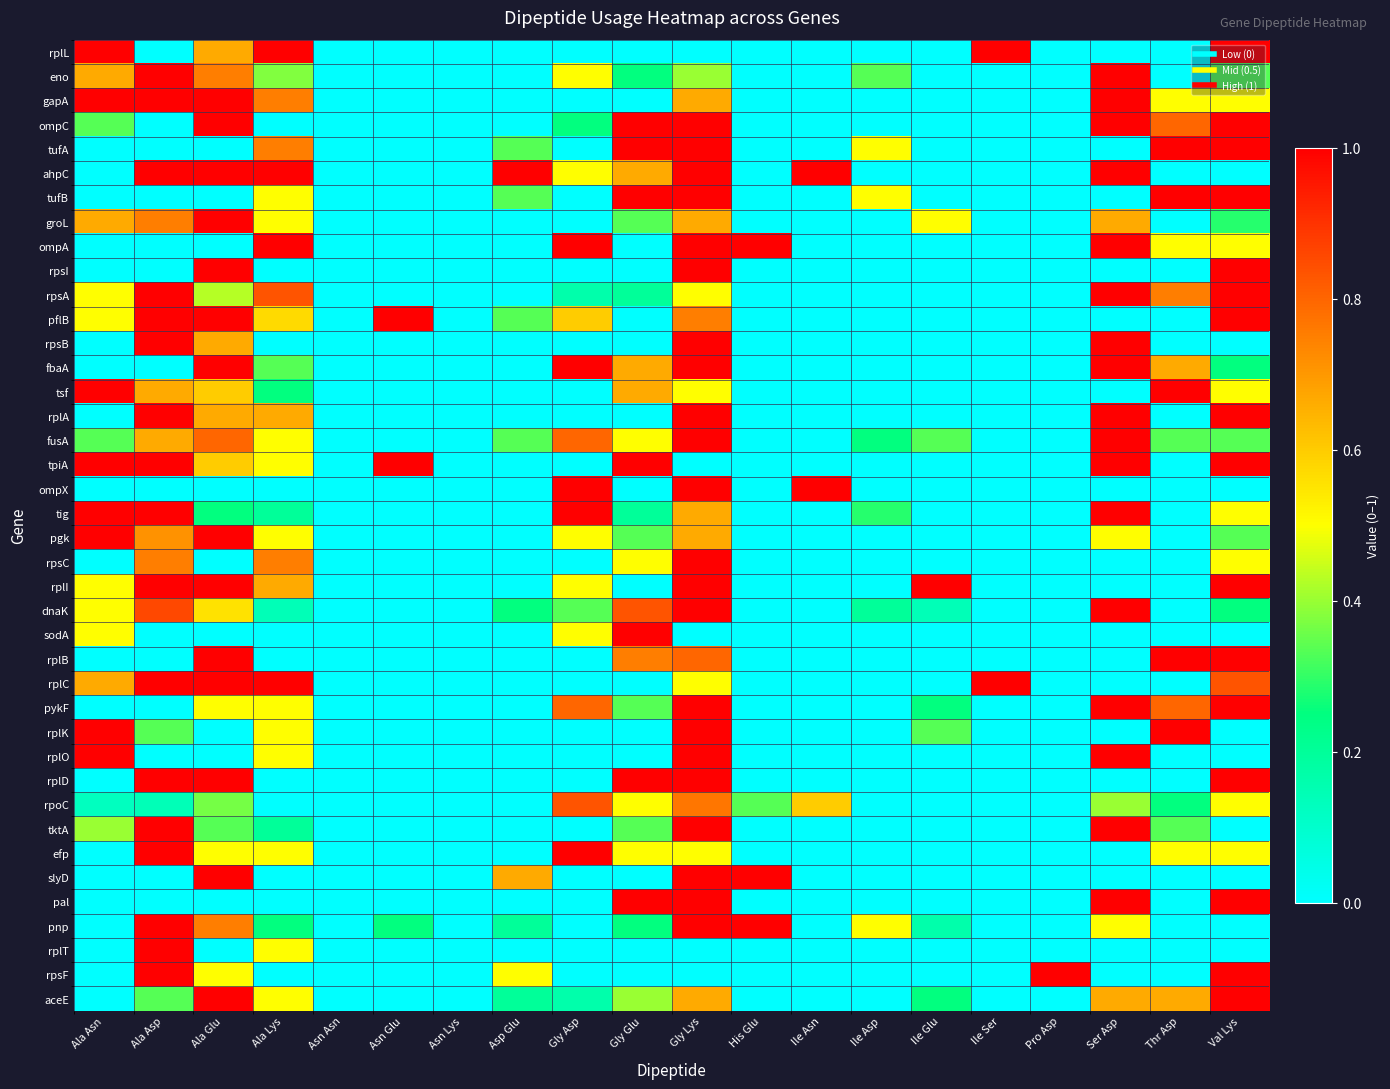

Reading right to left, transcribe all the data shown in this chart.

rplL: Val Lys=1.0	Thr Asp=0.0	Ser Asp=0.0	Pro Asp=0.0	Ile Ser=1.0	Ile Glu=0.0	Ile Asp=0.0	Ile Asn=0.0	His Glu=0.0	Gly Lys=0.0	Gly Glu=0.0	Gly Asp=0.0	Asp Glu=0.0	Asn Lys=0.0	Asn Glu=0.0	Asn Asn=0.0	Ala Lys=1.0	Ala Glu=0.7	Ala Asp=0.0	Ala Asn=1.0
eno: Val Lys=0.3	Thr Asp=0.0	Ser Asp=1.0	Pro Asp=0.0	Ile Ser=0.0	Ile Glu=0.0	Ile Asp=0.3	Ile Asn=0.0	His Glu=0.0	Gly Lys=0.4	Gly Glu=0.2	Gly Asp=0.5	Asp Glu=0.0	Asn Lys=0.0	Asn Glu=0.0	Asn Asn=0.0	Ala Lys=0.4	Ala Glu=0.8	Ala Asp=1.0	Ala Asn=0.7
gapA: Val Lys=0.5	Thr Asp=0.5	Ser Asp=1.0	Pro Asp=0.0	Ile Ser=0.0	Ile Glu=0.0	Ile Asp=0.0	Ile Asn=0.0	His Glu=0.0	Gly Lys=0.7	Gly Glu=0.0	Gly Asp=0.0	Asp Glu=0.0	Asn Lys=0.0	Asn Glu=0.0	Asn Asn=0.0	Ala Lys=0.8	Ala Glu=1.0	Ala Asp=1.0	Ala Asn=1.0
ompC: Val Lys=1.0	Thr Asp=0.8	Ser Asp=1.0	Pro Asp=0.0	Ile Ser=0.0	Ile Glu=0.0	Ile Asp=0.0	Ile Asn=0.0	His Glu=0.0	Gly Lys=1.0	Gly Glu=1.0	Gly Asp=0.2	Asp Glu=0.0	Asn Lys=0.0	Asn Glu=0.0	Asn Asn=0.0	Ala Lys=0.0	Ala Glu=1.0	Ala Asp=0.0	Ala Asn=0.3
tufA: Val Lys=1.0	Thr Asp=1.0	Ser Asp=0.0	Pro Asp=0.0	Ile Ser=0.0	Ile Glu=0.0	Ile Asp=0.5	Ile Asn=0.0	His Glu=0.0	Gly Lys=1.0	Gly Glu=1.0	Gly Asp=0.0	Asp Glu=0.3	Asn Lys=0.0	Asn Glu=0.0	Asn Asn=0.0	Ala Lys=0.8	Ala Glu=0.0	Ala Asp=0.0	Ala Asn=0.0
ahpC: Val Lys=0.0	Thr Asp=0.0	Ser Asp=1.0	Pro Asp=0.0	Ile Ser=0.0	Ile Glu=0.0	Ile Asp=0.0	Ile Asn=1.0	His Glu=0.0	Gly Lys=1.0	Gly Glu=0.7	Gly Asp=0.5	Asp Glu=1.0	Asn Lys=0.0	Asn Glu=0.0	Asn Asn=0.0	Ala Lys=1.0	Ala Glu=1.0	Ala Asp=1.0	Ala Asn=0.0
tufB: Val Lys=1.0	Thr Asp=1.0	Ser Asp=0.0	Pro Asp=0.0	Ile Ser=0.0	Ile Glu=0.0	Ile Asp=0.5	Ile Asn=0.0	His Glu=0.0	Gly Lys=1.0	Gly Glu=1.0	Gly Asp=0.0	Asp Glu=0.3	Asn Lys=0.0	Asn Glu=0.0	Asn Asn=0.0	Ala Lys=0.5	Ala Glu=0.0	Ala Asp=0.0	Ala Asn=0.0
groL: Val Lys=0.3	Thr Asp=0.0	Ser Asp=0.7	Pro Asp=0.0	Ile Ser=0.0	Ile Glu=0.5	Ile Asp=0.0	Ile Asn=0.0	His Glu=0.0	Gly Lys=0.7	Gly Glu=0.3	Gly Asp=0.0	Asp Glu=0.0	Asn Lys=0.0	Asn Glu=0.0	Asn Asn=0.0	Ala Lys=0.5	Ala Glu=1.0	Ala Asp=0.8	Ala Asn=0.7
ompA: Val Lys=0.5	Thr Asp=0.5	Ser Asp=1.0	Pro Asp=0.0	Ile Ser=0.0	Ile Glu=0.0	Ile Asp=0.0	Ile Asn=0.0	His Glu=1.0	Gly Lys=1.0	Gly Glu=0.0	Gly Asp=1.0	Asp Glu=0.0	Asn Lys=0.0	Asn Glu=0.0	Asn Asn=0.0	Ala Lys=1.0	Ala Glu=0.0	Ala Asp=0.0	Ala Asn=0.0
rpsI: Val Lys=1.0	Thr Asp=0.0	Ser Asp=0.0	Pro Asp=0.0	Ile Ser=0.0	Ile Glu=0.0	Ile Asp=0.0	Ile Asn=0.0	His Glu=0.0	Gly Lys=1.0	Gly Glu=0.0	Gly Asp=0.0	Asp Glu=0.0	Asn Lys=0.0	Asn Glu=0.0	Asn Asn=0.0	Ala Lys=0.0	Ala Glu=1.0	Ala Asp=0.0	Ala Asn=0.0
rpsA: Val Lys=1.0	Thr Asp=0.8	Ser Asp=1.0	Pro Asp=0.0	Ile Ser=0.0	Ile Glu=0.0	Ile Asp=0.0	Ile Asn=0.0	His Glu=0.0	Gly Lys=0.5	Gly Glu=0.2	Gly Asp=0.2	Asp Glu=0.0	Asn Lys=0.0	Asn Glu=0.0	Asn Asn=0.0	Ala Lys=0.8	Ala Glu=0.4	Ala Asp=1.0	Ala Asn=0.5
pflB: Val Lys=1.0	Thr Asp=0.0	Ser Asp=0.0	Pro Asp=0.0	Ile Ser=0.0	Ile Glu=0.0	Ile Asp=0.0	Ile Asn=0.0	His Glu=0.0	Gly Lys=0.8	Gly Glu=0.0	Gly Asp=0.6	Asp Glu=0.3	Asn Lys=0.0	Asn Glu=1.0	Asn Asn=0.0	Ala Lys=0.6	Ala Glu=1.0	Ala Asp=1.0	Ala Asn=0.5
rpsB: Val Lys=0.0	Thr Asp=0.0	Ser Asp=1.0	Pro Asp=0.0	Ile Ser=0.0	Ile Glu=0.0	Ile Asp=0.0	Ile Asn=0.0	His Glu=0.0	Gly Lys=1.0	Gly Glu=0.0	Gly Asp=0.0	Asp Glu=0.0	Asn Lys=0.0	Asn Glu=0.0	Asn Asn=0.0	Ala Lys=0.0	Ala Glu=0.7	Ala Asp=1.0	Ala Asn=0.0
fbaA: Val Lys=0.2	Thr Asp=0.7	Ser Asp=1.0	Pro Asp=0.0	Ile Ser=0.0	Ile Glu=0.0	Ile Asp=0.0	Ile Asn=0.0	His Glu=0.0	Gly Lys=1.0	Gly Glu=0.7	Gly Asp=1.0	Asp Glu=0.0	Asn Lys=0.0	Asn Glu=0.0	Asn Asn=0.0	Ala Lys=0.3	Ala Glu=1.0	Ala Asp=0.0	Ala Asn=0.0
tsf: Val Lys=0.5	Thr Asp=1.0	Ser Asp=0.0	Pro Asp=0.0	Ile Ser=0.0	Ile Glu=0.0	Ile Asp=0.0	Ile Asn=0.0	His Glu=0.0	Gly Lys=0.5	Gly Glu=0.7	Gly Asp=0.0	Asp Glu=0.0	Asn Lys=0.0	Asn Glu=0.0	Asn Asn=0.0	Ala Lys=0.2	Ala Glu=0.6	Ala Asp=0.7	Ala Asn=1.0
rplA: Val Lys=1.0	Thr Asp=0.0	Ser Asp=1.0	Pro Asp=0.0	Ile Ser=0.0	Ile Glu=0.0	Ile Asp=0.0	Ile Asn=0.0	His Glu=0.0	Gly Lys=1.0	Gly Glu=0.0	Gly Asp=0.0	Asp Glu=0.0	Asn Lys=0.0	Asn Glu=0.0	Asn Asn=0.0	Ala Lys=0.7	Ala Glu=0.7	Ala Asp=1.0	Ala Asn=0.0
fusA: Val Lys=0.3	Thr Asp=0.3	Ser Asp=1.0	Pro Asp=0.0	Ile Ser=0.0	Ile Glu=0.3	Ile Asp=0.2	Ile Asn=0.0	His Glu=0.0	Gly Lys=1.0	Gly Glu=0.5	Gly Asp=0.8	Asp Glu=0.3	Asn Lys=0.0	Asn Glu=0.0	Asn Asn=0.0	Ala Lys=0.5	Ala Glu=0.8	Ala Asp=0.7	Ala Asn=0.3
tpiA: Val Lys=1.0	Thr Asp=0.0	Ser Asp=1.0	Pro Asp=0.0	Ile Ser=0.0	Ile Glu=0.0	Ile Asp=0.0	Ile Asn=0.0	His Glu=0.0	Gly Lys=0.0	Gly Glu=1.0	Gly Asp=0.0	Asp Glu=0.0	Asn Lys=0.0	Asn Glu=1.0	Asn Asn=0.0	Ala Lys=0.5	Ala Glu=0.6	Ala Asp=1.0	Ala Asn=1.0
ompX: Val Lys=0.0	Thr Asp=0.0	Ser Asp=0.0	Pro Asp=0.0	Ile Ser=0.0	Ile Glu=0.0	Ile Asp=0.0	Ile Asn=1.0	His Glu=0.0	Gly Lys=1.0	Gly Glu=0.0	Gly Asp=1.0	Asp Glu=0.0	Asn Lys=0.0	Asn Glu=0.0	Asn Asn=0.0	Ala Lys=0.0	Ala Glu=0.0	Ala Asp=0.0	Ala Asn=0.0
tig: Val Lys=0.5	Thr Asp=0.0	Ser Asp=1.0	Pro Asp=0.0	Ile Ser=0.0	Ile Glu=0.0	Ile Asp=0.3	Ile Asn=0.0	His Glu=0.0	Gly Lys=0.7	Gly Glu=0.2	Gly Asp=1.0	Asp Glu=0.0	Asn Lys=0.0	Asn Glu=0.0	Asn Asn=0.0	Ala Lys=0.2	Ala Glu=0.2	Ala Asp=1.0	Ala Asn=1.0
pgk: Val Lys=0.3	Thr Asp=0.0	Ser Asp=0.5	Pro Asp=0.0	Ile Ser=0.0	Ile Glu=0.0	Ile Asp=0.0	Ile Asn=0.0	His Glu=0.0	Gly Lys=0.7	Gly Glu=0.3	Gly Asp=0.5	Asp Glu=0.0	Asn Lys=0.0	Asn Glu=0.0	Asn Asn=0.0	Ala Lys=0.5	Ala Glu=1.0	Ala Asp=0.7	Ala Asn=1.0
rpsC: Val Lys=0.5	Thr Asp=0.0	Ser Asp=0.0	Pro Asp=0.0	Ile Ser=0.0	Ile Glu=0.0	Ile Asp=0.0	Ile Asn=0.0	His Glu=0.0	Gly Lys=1.0	Gly Glu=0.5	Gly Asp=0.0	Asp Glu=0.0	Asn Lys=0.0	Asn Glu=0.0	Asn Asn=0.0	Ala Lys=0.8	Ala Glu=0.0	Ala Asp=0.8	Ala Asn=0.0
rplI: Val Lys=1.0	Thr Asp=0.0	Ser Asp=0.0	Pro Asp=0.0	Ile Ser=0.0	Ile Glu=1.0	Ile Asp=0.0	Ile Asn=0.0	His Glu=0.0	Gly Lys=1.0	Gly Glu=0.0	Gly Asp=0.5	Asp Glu=0.0	Asn Lys=0.0	Asn Glu=0.0	Asn Asn=0.0	Ala Lys=0.7	Ala Glu=1.0	Ala Asp=1.0	Ala Asn=0.5
dnaK: Val Lys=0.2	Thr Asp=0.0	Ser Asp=1.0	Pro Asp=0.0	Ile Ser=0.0	Ile Glu=0.1	Ile Asp=0.2	Ile Asn=0.0	His Glu=0.0	Gly Lys=1.0	Gly Glu=0.8	Gly Asp=0.3	Asp Glu=0.2	Asn Lys=0.0	Asn Glu=0.0	Asn Asn=0.0	Ala Lys=0.1	Ala Glu=0.6	Ala Asp=0.9	Ala Asn=0.5
sodA: Val Lys=0.0	Thr Asp=0.0	Ser Asp=0.0	Pro Asp=0.0	Ile Ser=0.0	Ile Glu=0.0	Ile Asp=0.0	Ile Asn=0.0	His Glu=0.0	Gly Lys=0.0	Gly Glu=1.0	Gly Asp=0.5	Asp Glu=0.0	Asn Lys=0.0	Asn Glu=0.0	Asn Asn=0.0	Ala Lys=0.0	Ala Glu=0.0	Ala Asp=0.0	Ala Asn=0.5
rplB: Val Lys=1.0	Thr Asp=1.0	Ser Asp=0.0	Pro Asp=0.0	Ile Ser=0.0	Ile Glu=0.0	Ile Asp=0.0	Ile Asn=0.0	His Glu=0.0	Gly Lys=0.8	Gly Glu=0.8	Gly Asp=0.0	Asp Glu=0.0	Asn Lys=0.0	Asn Glu=0.0	Asn Asn=0.0	Ala Lys=0.0	Ala Glu=1.0	Ala Asp=0.0	Ala Asn=0.0
rplC: Val Lys=0.8	Thr Asp=0.0	Ser Asp=0.0	Pro Asp=0.0	Ile Ser=1.0	Ile Glu=0.0	Ile Asp=0.0	Ile Asn=0.0	His Glu=0.0	Gly Lys=0.5	Gly Glu=0.0	Gly Asp=0.0	Asp Glu=0.0	Asn Lys=0.0	Asn Glu=0.0	Asn Asn=0.0	Ala Lys=1.0	Ala Glu=1.0	Ala Asp=1.0	Ala Asn=0.7
pykF: Val Lys=1.0	Thr Asp=0.8	Ser Asp=1.0	Pro Asp=0.0	Ile Ser=0.0	Ile Glu=0.2	Ile Asp=0.0	Ile Asn=0.0	His Glu=0.0	Gly Lys=1.0	Gly Glu=0.3	Gly Asp=0.8	Asp Glu=0.0	Asn Lys=0.0	Asn Glu=0.0	Asn Asn=0.0	Ala Lys=0.5	Ala Glu=0.5	Ala Asp=0.0	Ala Asn=0.0
rplK: Val Lys=0.0	Thr Asp=1.0	Ser Asp=0.0	Pro Asp=0.0	Ile Ser=0.0	Ile Glu=0.3	Ile Asp=0.0	Ile Asn=0.0	His Glu=0.0	Gly Lys=1.0	Gly Glu=0.0	Gly Asp=0.0	Asp Glu=0.0	Asn Lys=0.0	Asn Glu=0.0	Asn Asn=0.0	Ala Lys=0.5	Ala Glu=0.0	Ala Asp=0.3	Ala Asn=1.0
rplO: Val Lys=0.0	Thr Asp=0.0	Ser Asp=1.0	Pro Asp=0.0	Ile Ser=0.0	Ile Glu=0.0	Ile Asp=0.0	Ile Asn=0.0	His Glu=0.0	Gly Lys=1.0	Gly Glu=0.0	Gly Asp=0.0	Asp Glu=0.0	Asn Lys=0.0	Asn Glu=0.0	Asn Asn=0.0	Ala Lys=0.5	Ala Glu=0.0	Ala Asp=0.0	Ala Asn=1.0
rplD: Val Lys=1.0	Thr Asp=0.0	Ser Asp=0.0	Pro Asp=0.0	Ile Ser=0.0	Ile Glu=0.0	Ile Asp=0.0	Ile Asn=0.0	His Glu=0.0	Gly Lys=1.0	Gly Glu=1.0	Gly Asp=0.0	Asp Glu=0.0	Asn Lys=0.0	Asn Glu=0.0	Asn Asn=0.0	Ala Lys=0.0	Ala Glu=1.0	Ala Asp=1.0	Ala Asn=0.0
rpoC: Val Lys=0.5	Thr Asp=0.2	Ser Asp=0.4	Pro Asp=0.0	Ile Ser=0.0	Ile Glu=0.0	Ile Asp=0.0	Ile Asn=0.6	His Glu=0.3	Gly Lys=0.8	Gly Glu=0.5	Gly Asp=0.8	Asp Glu=0.0	Asn Lys=0.0	Asn Glu=0.0	Asn Asn=0.0	Ala Lys=0.0	Ala Glu=0.4	Ala Asp=0.1	Ala Asn=0.1
tktA: Val Lys=0.0	Thr Asp=0.3	Ser Asp=1.0	Pro Asp=0.0	Ile Ser=0.0	Ile Glu=0.0	Ile Asp=0.0	Ile Asn=0.0	His Glu=0.0	Gly Lys=1.0	Gly Glu=0.3	Gly Asp=0.0	Asp Glu=0.0	Asn Lys=0.0	Asn Glu=0.0	Asn Asn=0.0	Ala Lys=0.2	Ala Glu=0.3	Ala Asp=1.0	Ala Asn=0.4
efp: Val Lys=0.5	Thr Asp=0.5	Ser Asp=0.0	Pro Asp=0.0	Ile Ser=0.0	Ile Glu=0.0	Ile Asp=0.0	Ile Asn=0.0	His Glu=0.0	Gly Lys=0.5	Gly Glu=0.5	Gly Asp=1.0	Asp Glu=0.0	Asn Lys=0.0	Asn Glu=0.0	Asn Asn=0.0	Ala Lys=0.5	Ala Glu=0.5	Ala Asp=1.0	Ala Asn=0.0
slyD: Val Lys=0.0	Thr Asp=0.0	Ser Asp=0.0	Pro Asp=0.0	Ile Ser=0.0	Ile Glu=0.0	Ile Asp=0.0	Ile Asn=0.0	His Glu=1.0	Gly Lys=1.0	Gly Glu=0.0	Gly Asp=0.0	Asp Glu=0.7	Asn Lys=0.0	Asn Glu=0.0	Asn Asn=0.0	Ala Lys=0.0	Ala Glu=1.0	Ala Asp=0.0	Ala Asn=0.0
pal: Val Lys=1.0	Thr Asp=0.0	Ser Asp=1.0	Pro Asp=0.0	Ile Ser=0.0	Ile Glu=0.0	Ile Asp=0.0	Ile Asn=0.0	His Glu=0.0	Gly Lys=1.0	Gly Glu=1.0	Gly Asp=0.0	Asp Glu=0.0	Asn Lys=0.0	Asn Glu=0.0	Asn Asn=0.0	Ala Lys=0.0	Ala Glu=0.0	Ala Asp=0.0	Ala Asn=0.0
pnp: Val Lys=0.0	Thr Asp=0.0	Ser Asp=0.5	Pro Asp=0.0	Ile Ser=0.0	Ile Glu=0.2	Ile Asp=0.5	Ile Asn=0.0	His Glu=1.0	Gly Lys=1.0	Gly Glu=0.2	Gly Asp=0.0	Asp Glu=0.2	Asn Lys=0.0	Asn Glu=0.2	Asn Asn=0.0	Ala Lys=0.2	Ala Glu=0.8	Ala Asp=1.0	Ala Asn=0.0
rplT: Val Lys=0.0	Thr Asp=0.0	Ser Asp=0.0	Pro Asp=0.0	Ile Ser=0.0	Ile Glu=0.0	Ile Asp=0.0	Ile Asn=0.0	His Glu=0.0	Gly Lys=0.0	Gly Glu=0.0	Gly Asp=0.0	Asp Glu=0.0	Asn Lys=0.0	Asn Glu=0.0	Asn Asn=0.0	Ala Lys=0.5	Ala Glu=0.0	Ala Asp=1.0	Ala Asn=0.0
rpsF: Val Lys=1.0	Thr Asp=0.0	Ser Asp=0.0	Pro Asp=1.0	Ile Ser=0.0	Ile Glu=0.0	Ile Asp=0.0	Ile Asn=0.0	His Glu=0.0	Gly Lys=0.0	Gly Glu=0.0	Gly Asp=0.0	Asp Glu=0.5	Asn Lys=0.0	Asn Glu=0.0	Asn Asn=0.0	Ala Lys=0.0	Ala Glu=0.5	Ala Asp=1.0	Ala Asn=0.0
aceE: Val Lys=1.0	Thr Asp=0.7	Ser Asp=0.7	Pro Asp=0.0	Ile Ser=0.0	Ile Glu=0.2	Ile Asp=0.0	Ile Asn=0.0	His Glu=0.0	Gly Lys=0.7	Gly Glu=0.4	Gly Asp=0.2	Asp Glu=0.2	Asn Lys=0.0	Asn Glu=0.0	Asn Asn=0.0	Ala Lys=0.5	Ala Glu=1.0	Ala Asp=0.3	Ala Asn=0.0